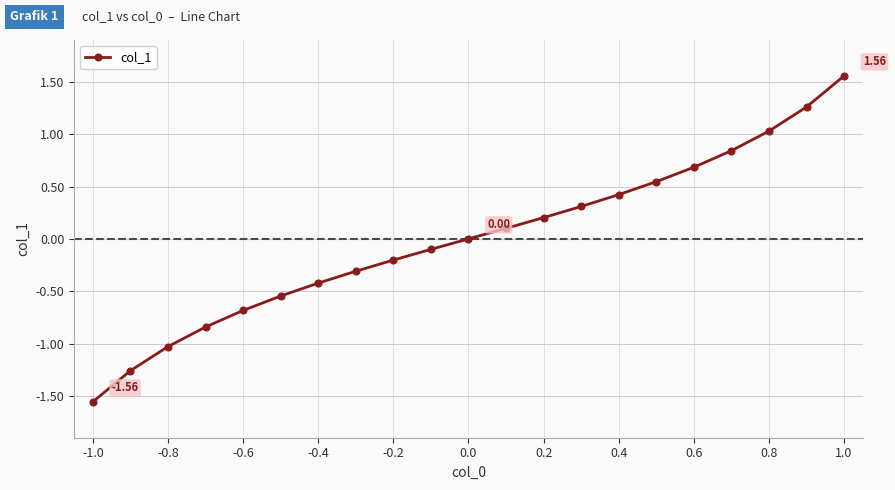

True or false: the data has more than 1 interior local peaks.

False